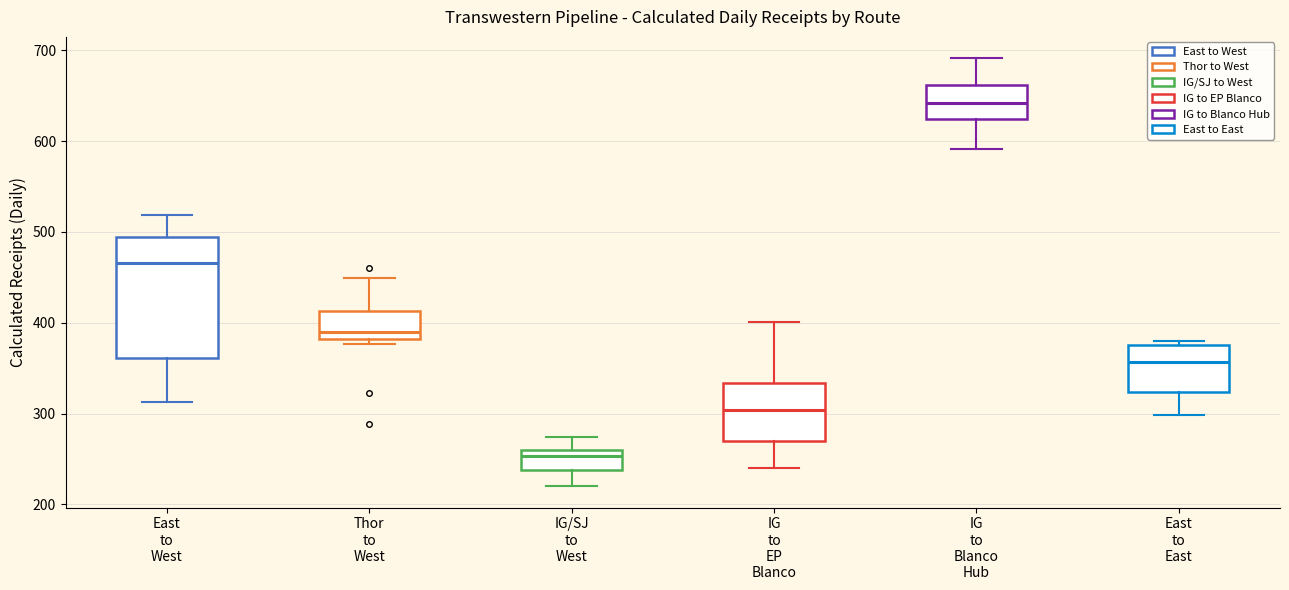

Where does the median line of the box for East to East sit on the y-axis? The values are not printed on the chart, so give them approximately, as read against the axis.

360